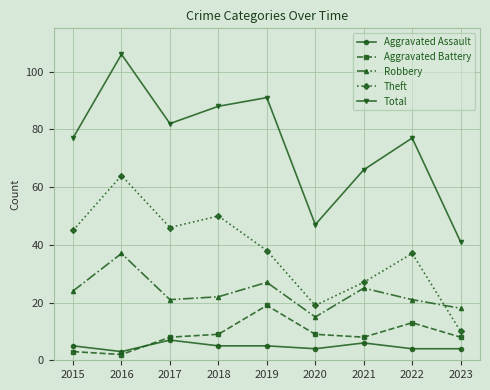

What is the greatest value displayed?

106